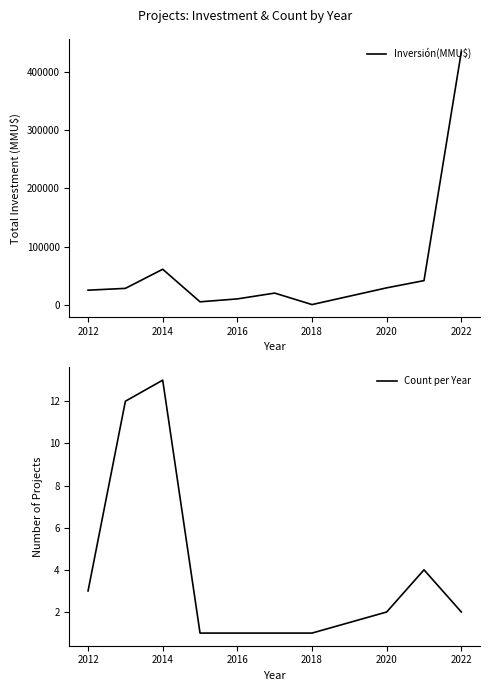

What is the maximum value for Inversión(MMU$)?

435000